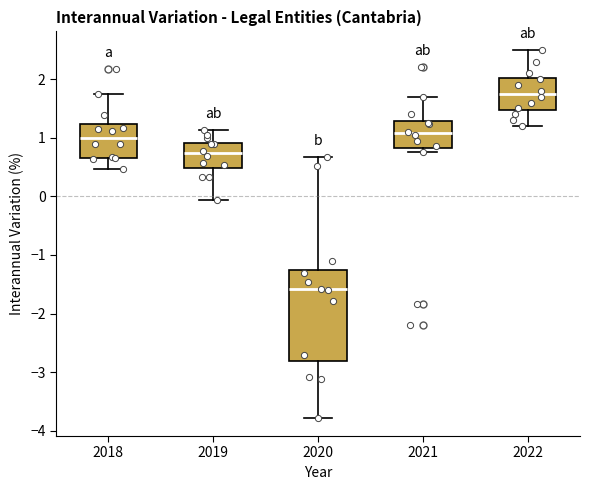

Which box is the tallest, from its lower edge to its upper edge?

2020